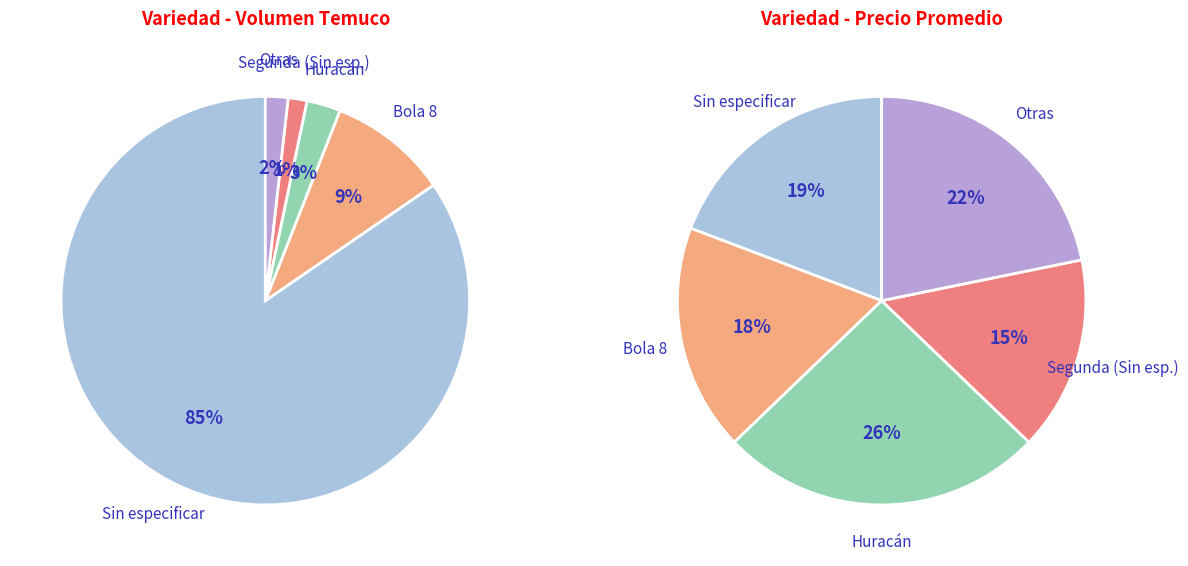

Combined, what portion of the pie is 3 and 4?

44.4%